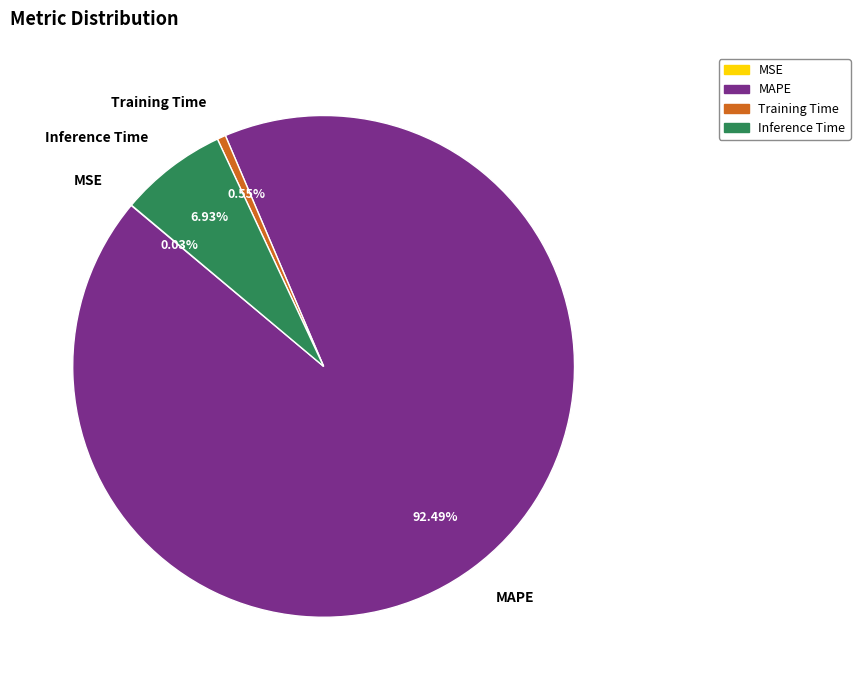

Which slice is the largest?

MAPE